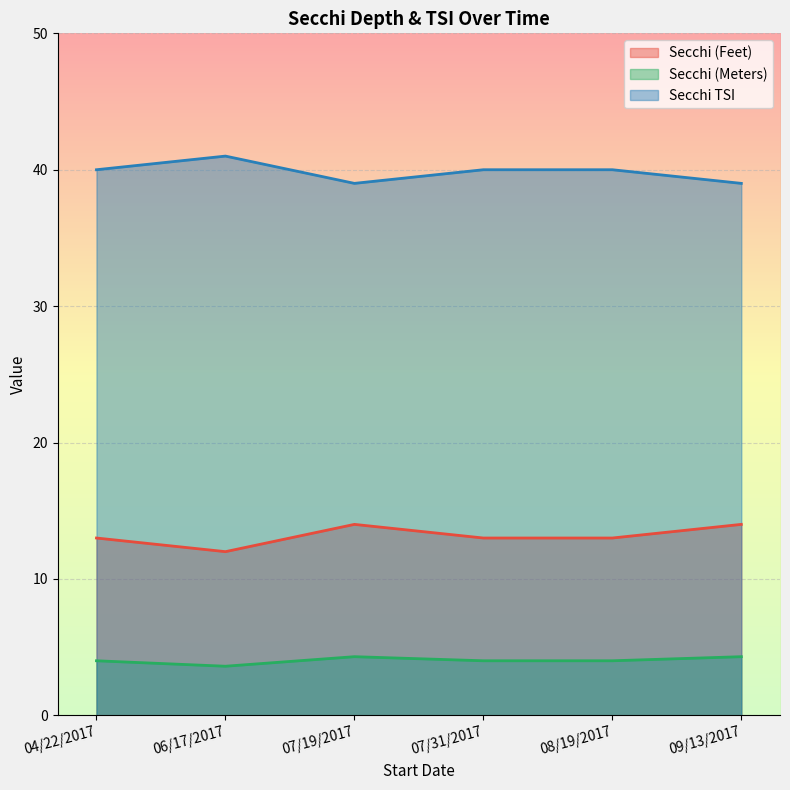

List the labels in order of Secchi TSI value, smallest first.

07/19/2017, 09/13/2017, 04/22/2017, 07/31/2017, 08/19/2017, 06/17/2017